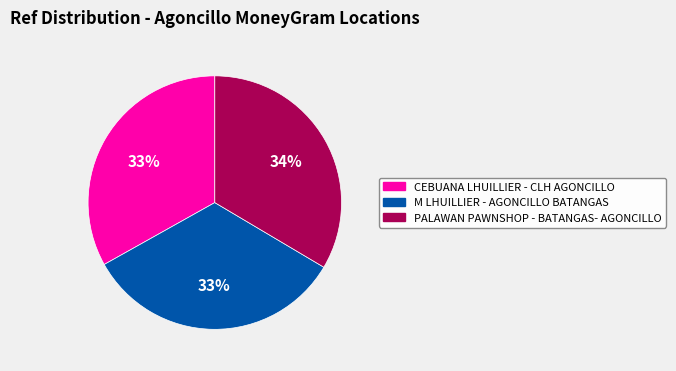

Approximately how many times larger is the value at CEBUANA LHUILLIER - CLH AGONCILLO compared to M LHUILLIER - AGONCILLO BATANGAS?

1.0